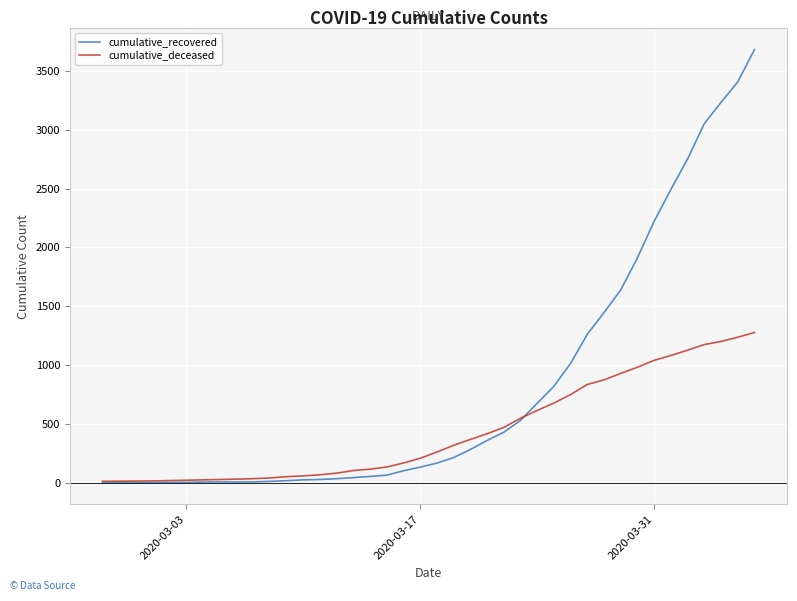

Does the chart have visible grid lines?

Yes